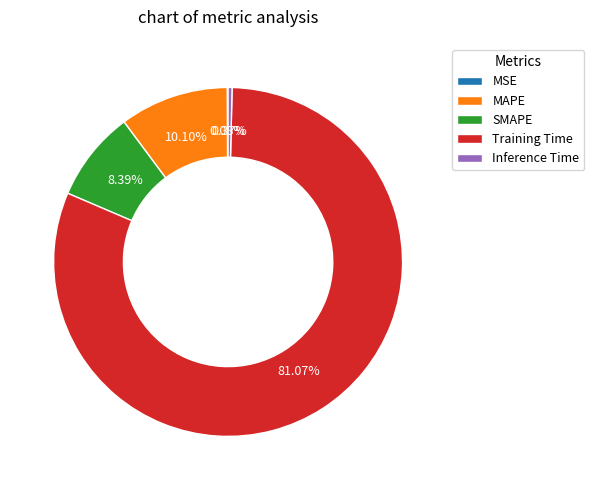

To the nearest percent, what is the average slice percentage?

20%